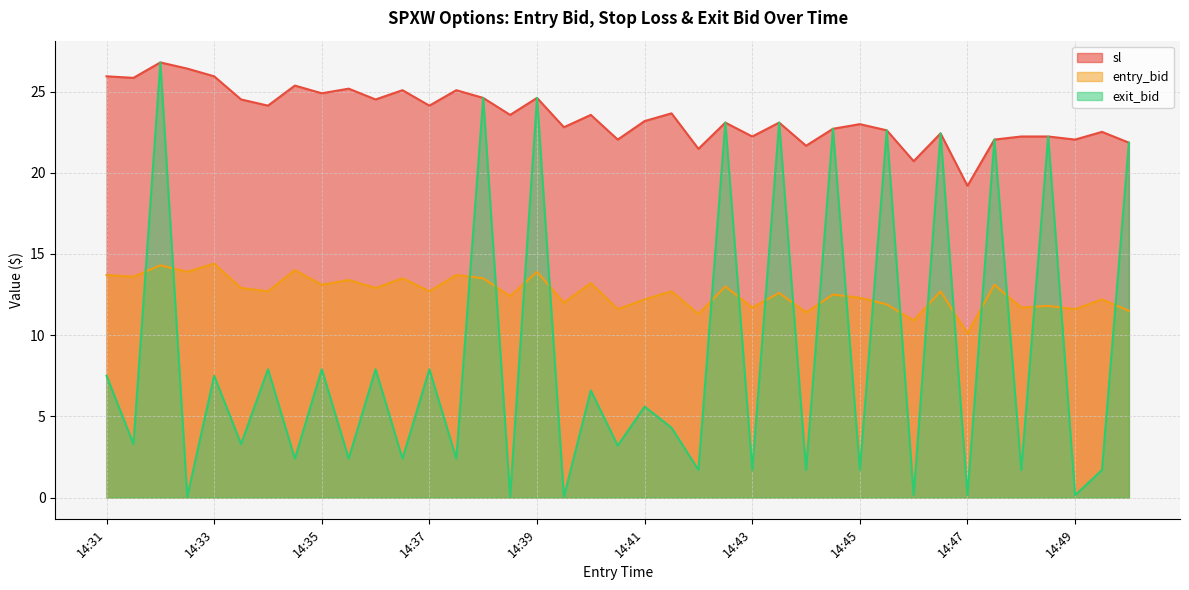

Is it true that entry_bid equals 4.1 at 14:49?

False